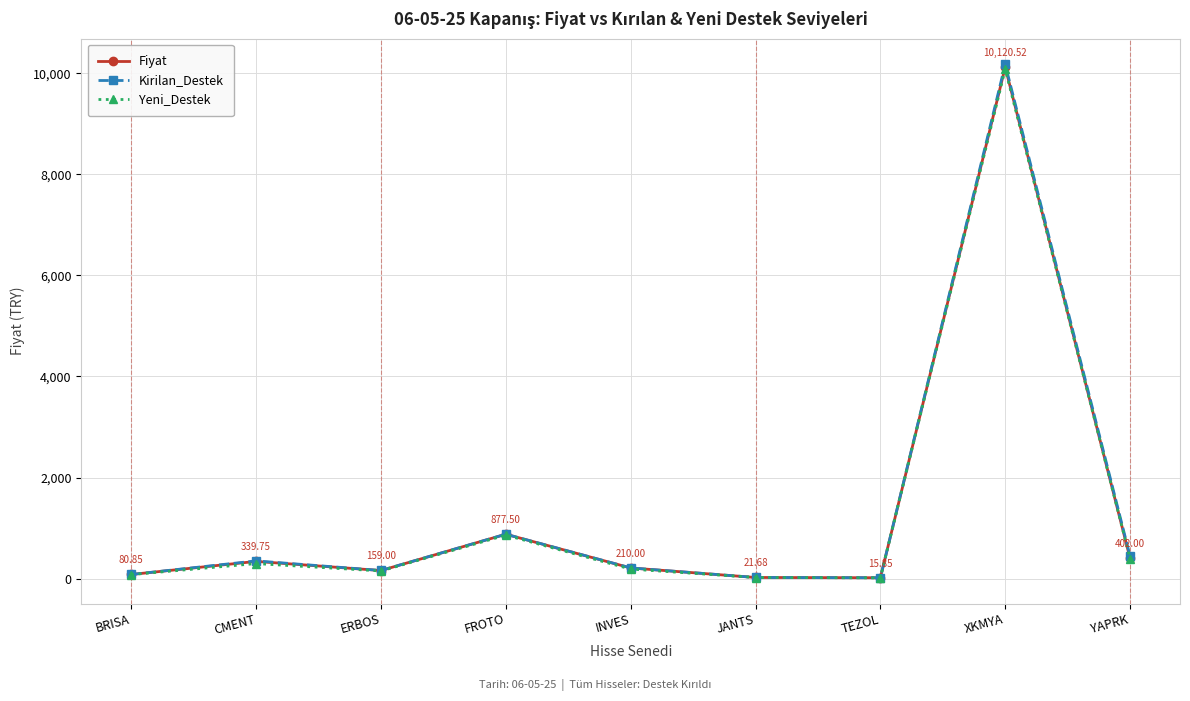

Count the number of data series in this chart.

3